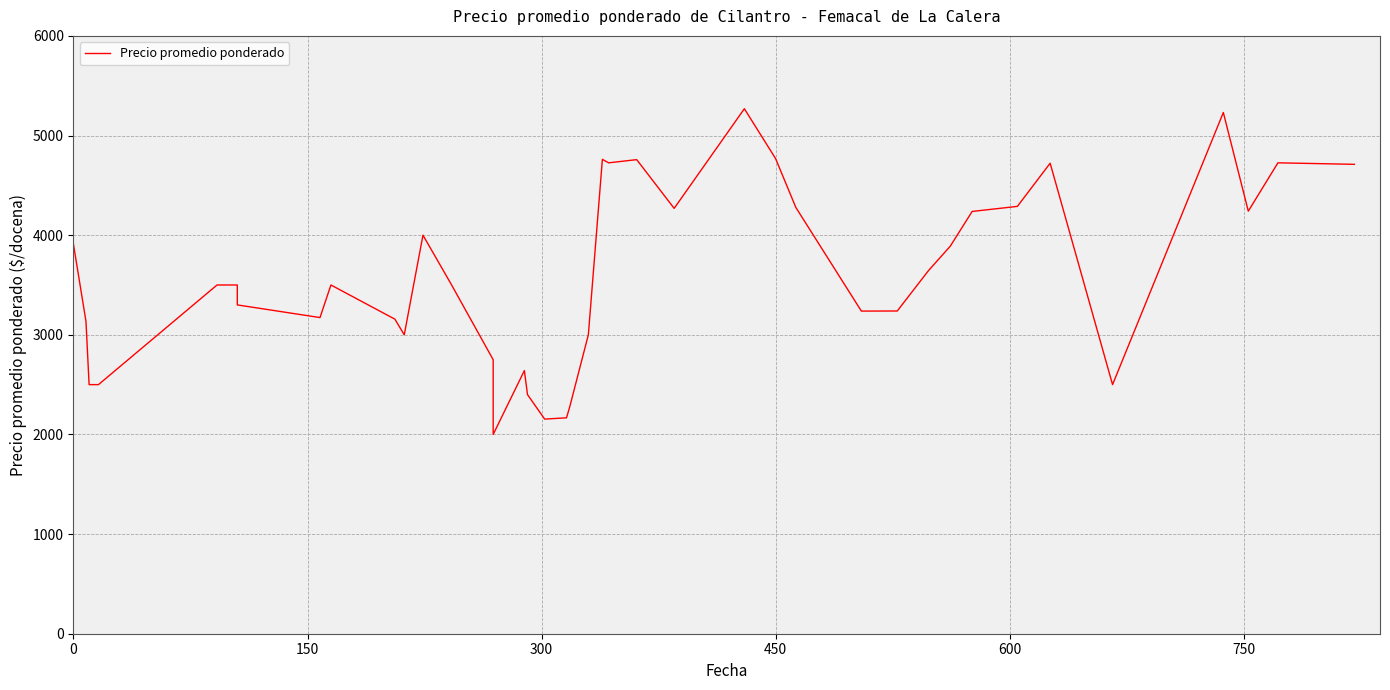

True or false: the data has more than 1 interior local peaks.

True